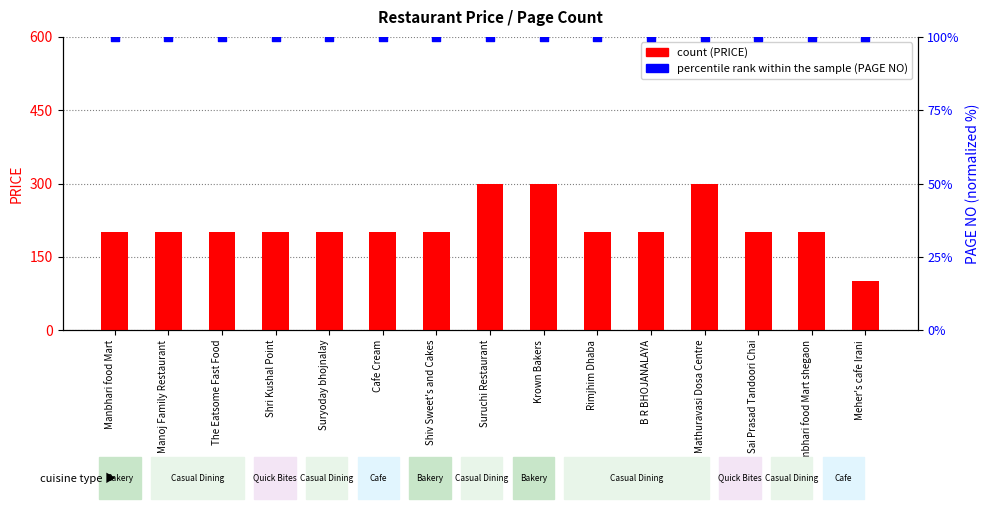

At how many categories does at least one series exceed 140?

14